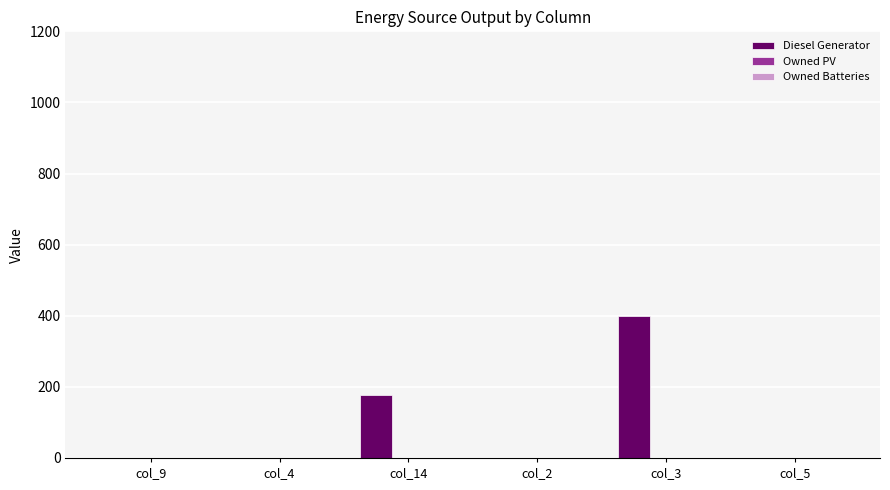

Is it true that the value at col_4 is 147?

False